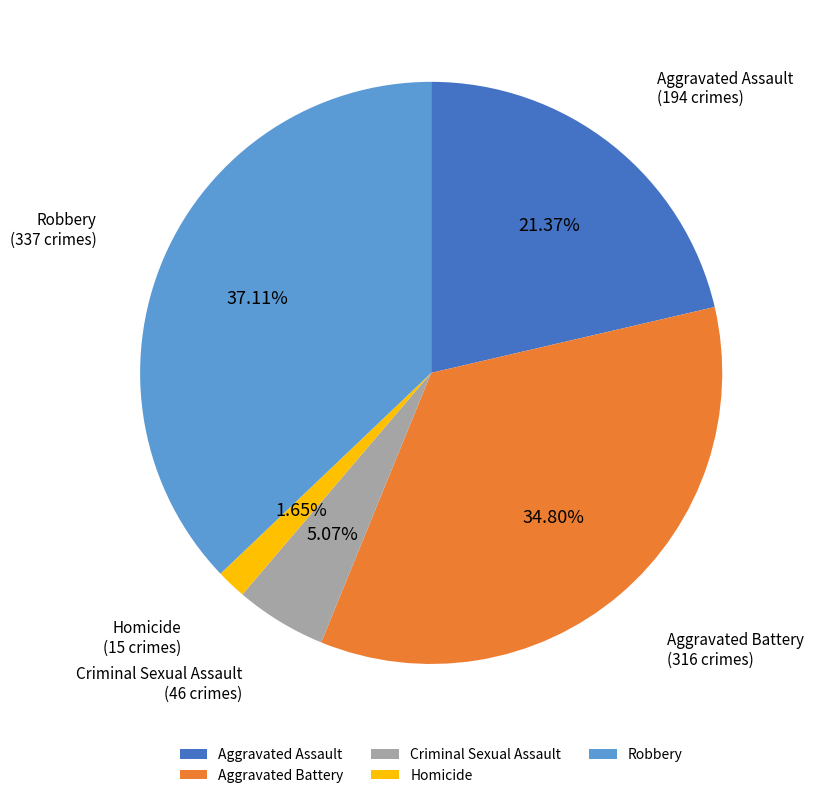

Does Aggravated Battery represent more than half of the total?

No